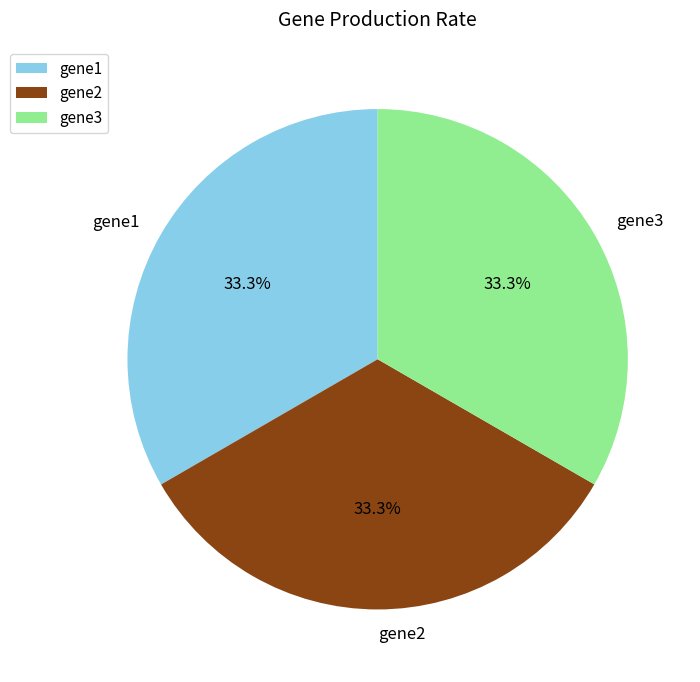

How many slices are in this pie chart?

3